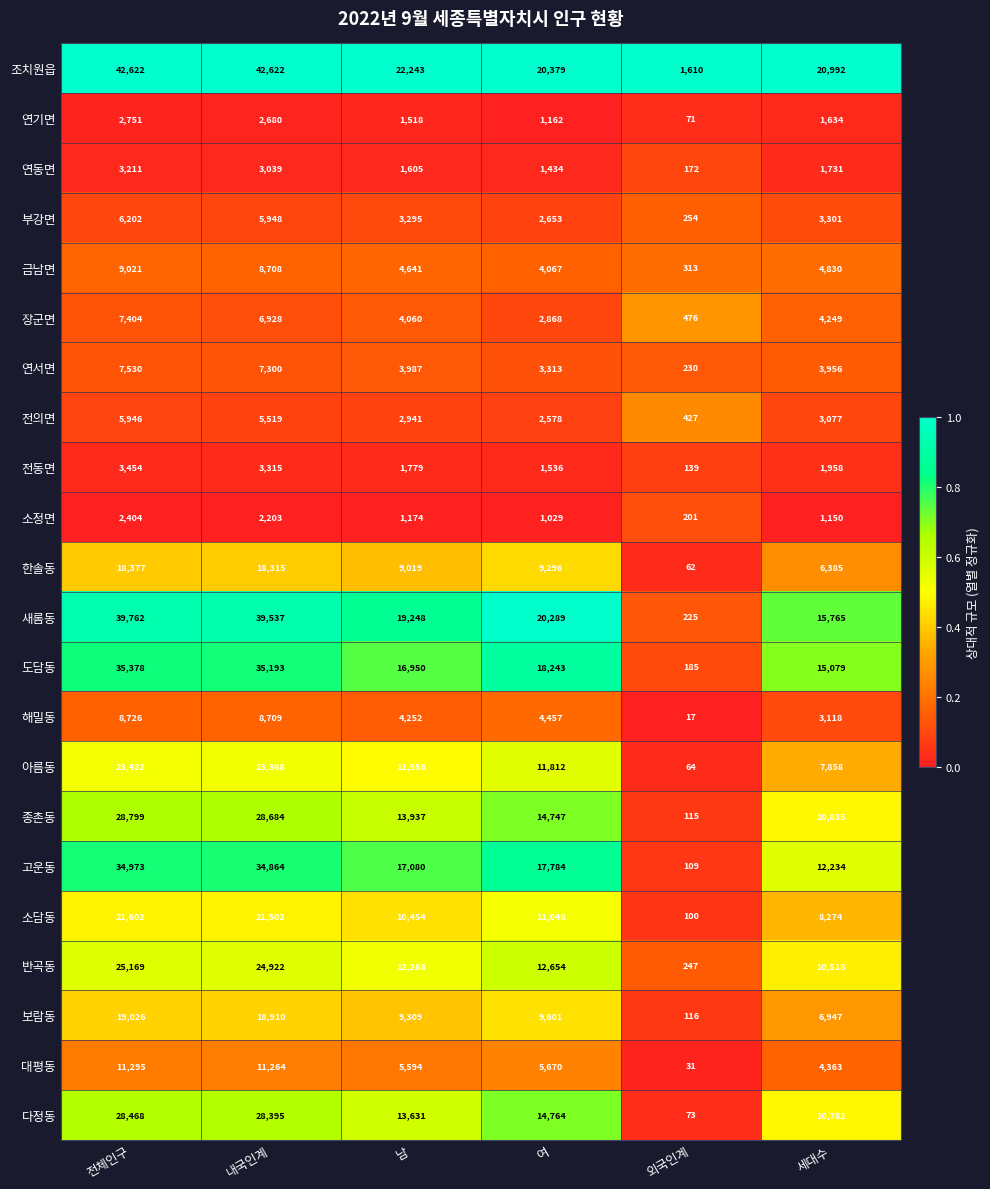

What is the difference between the maximum and minimum values in the 소담동 series?

21502